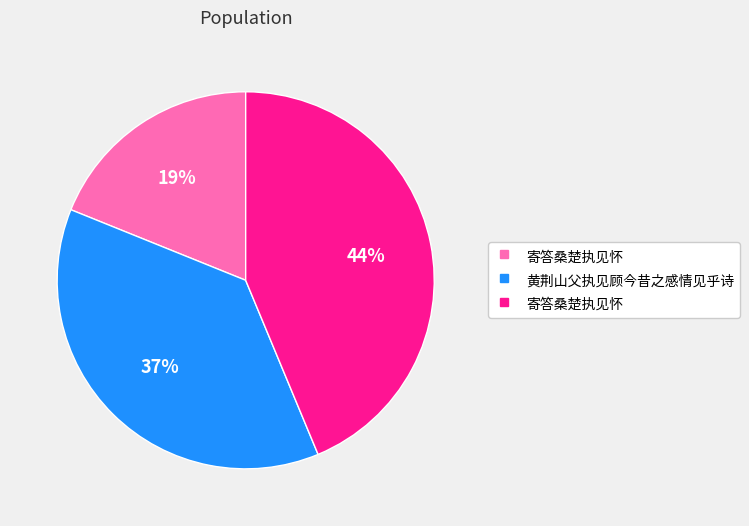

To the nearest percent, what is the difference between the largest and smallest slice percentages?

25%